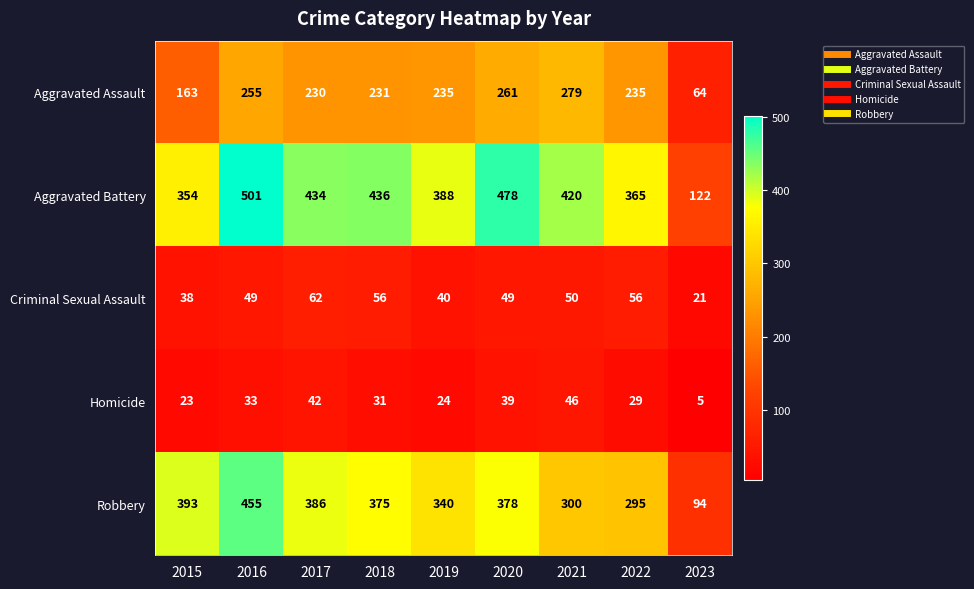

The Aggravated Battery series shows 122 at 2023. True or false?

True